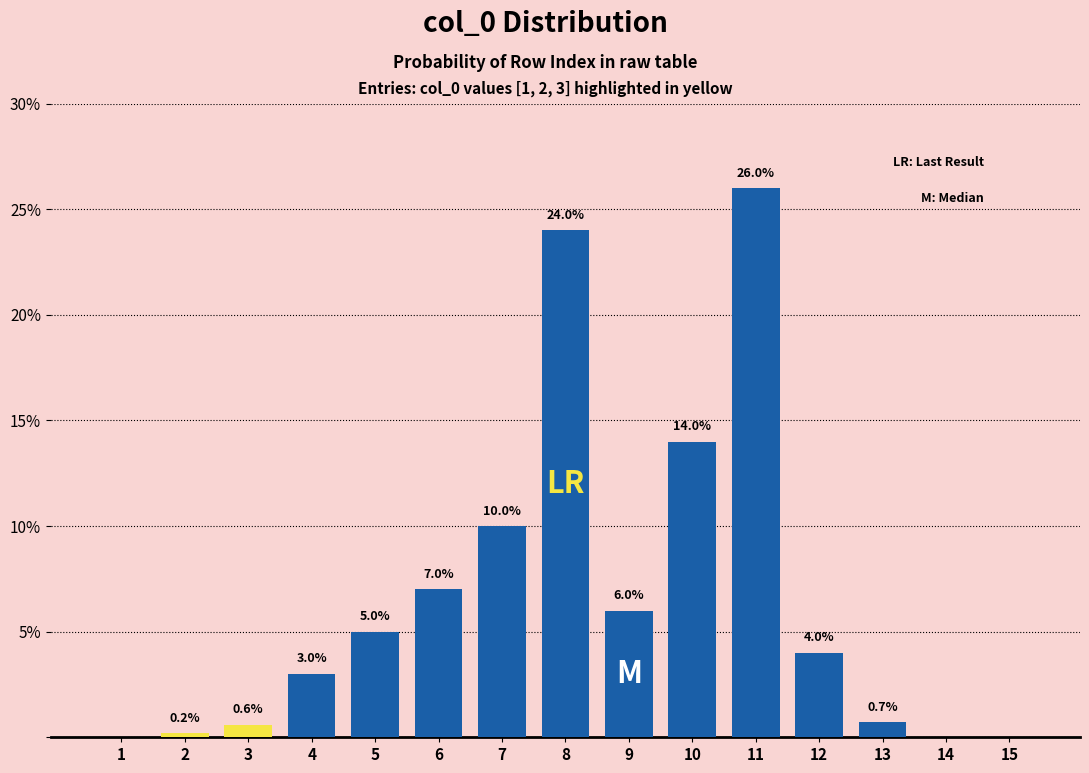

Reading left to right, list all the values displayed in this chart.

1=0.0	2=0.2	3=0.6	4=3.0	5=5.0	6=7.0	7=10.0	8=24.0	9=6.0	10=14.0	11=26.0	12=4.0	13=0.7	14=0.0	15=0.0